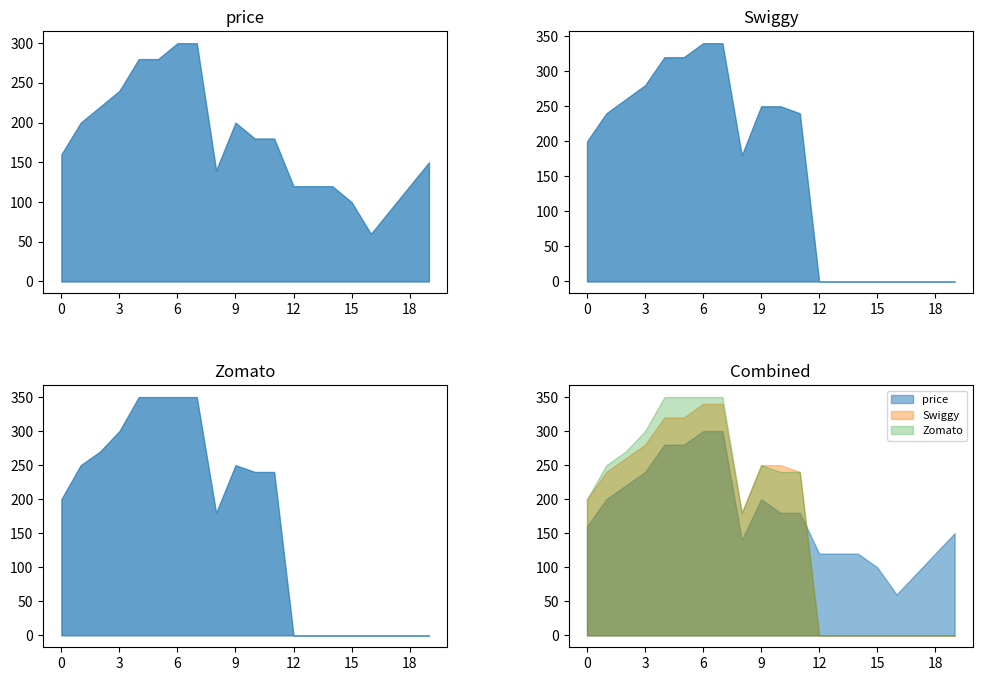

The value of price at Paneer Mushroom Noodles is 280. True or false?

True